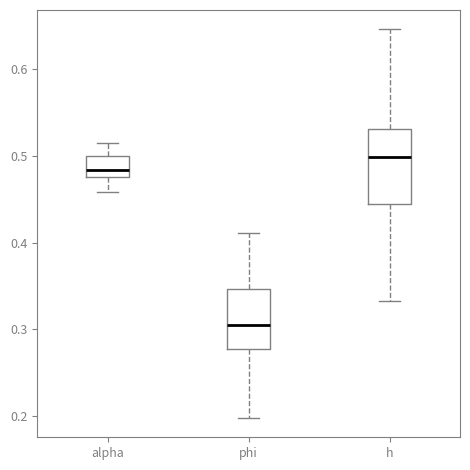

Where does the upper whisker of the box for alpha end on the y-axis? The values are not printed on the chart, so give them approximately, as read against the axis.

0.51